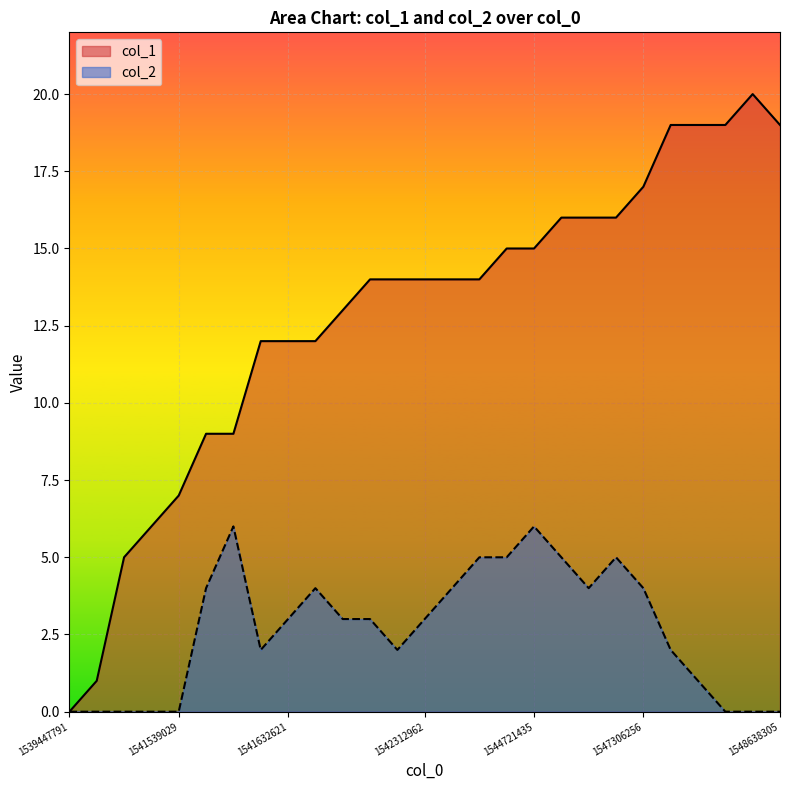

What is the average value of the col_1 series?

13